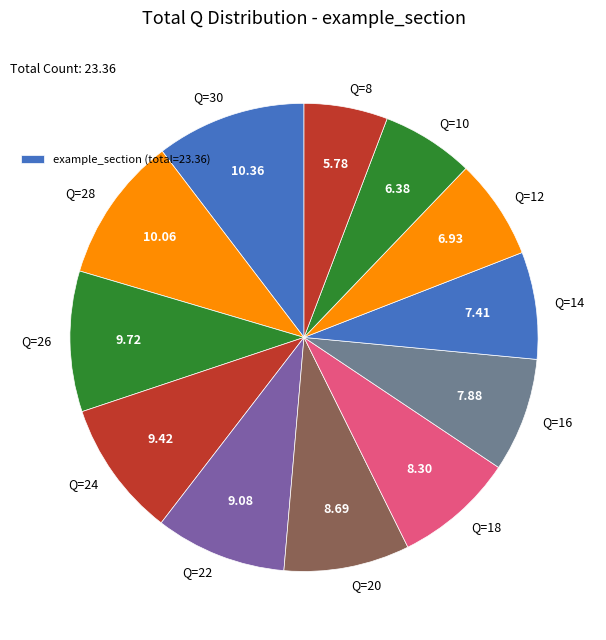

Do Q=26 and Q=20 together represent more than half of the pie?

No